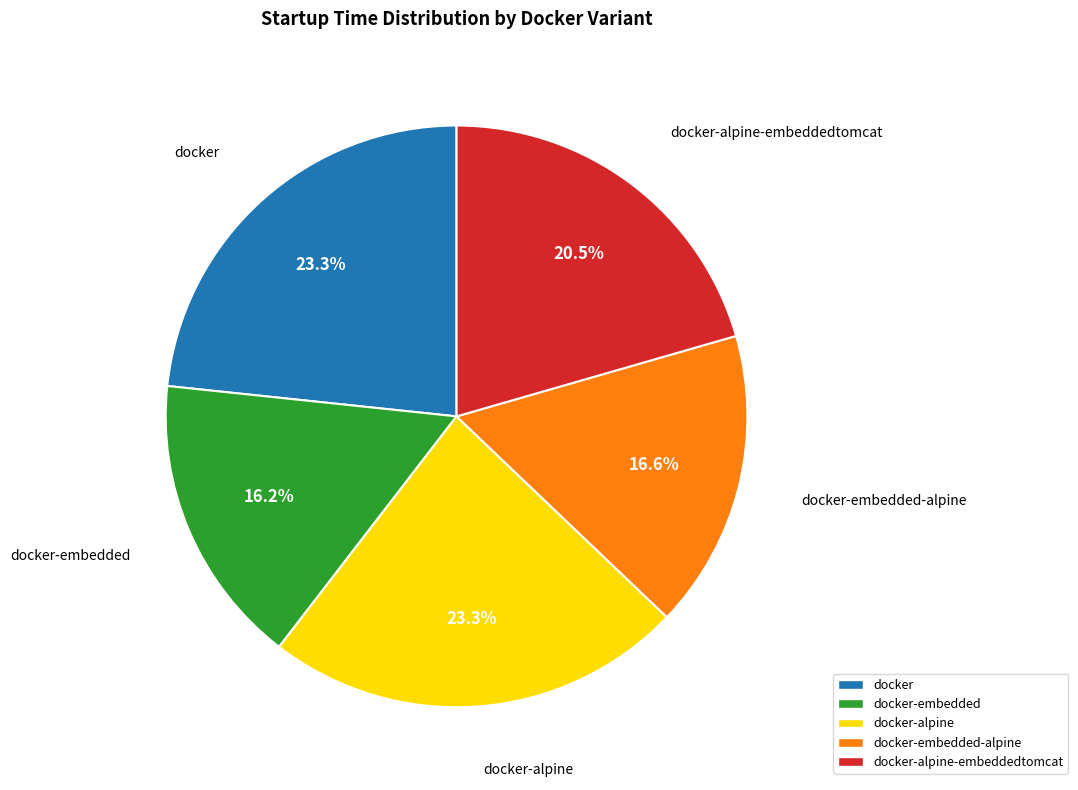

Does any single category account for the majority?

No